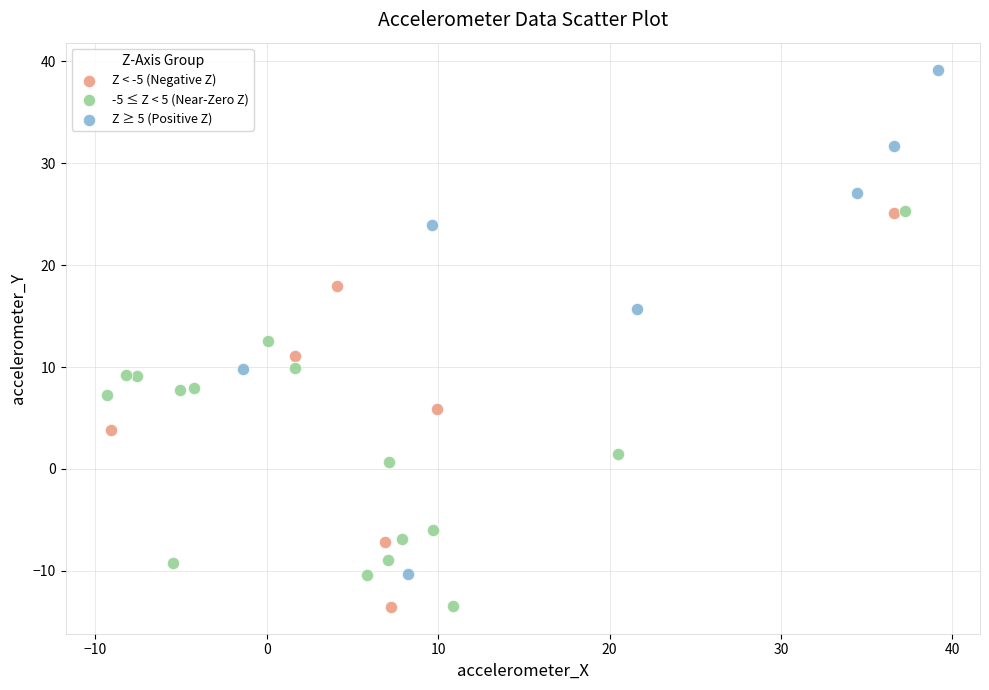

What are all the series names shown in the legend?

Z < -5 (Negative Z), -5 ≤ Z < 5 (Near-Zero Z), Z ≥ 5 (Positive Z)